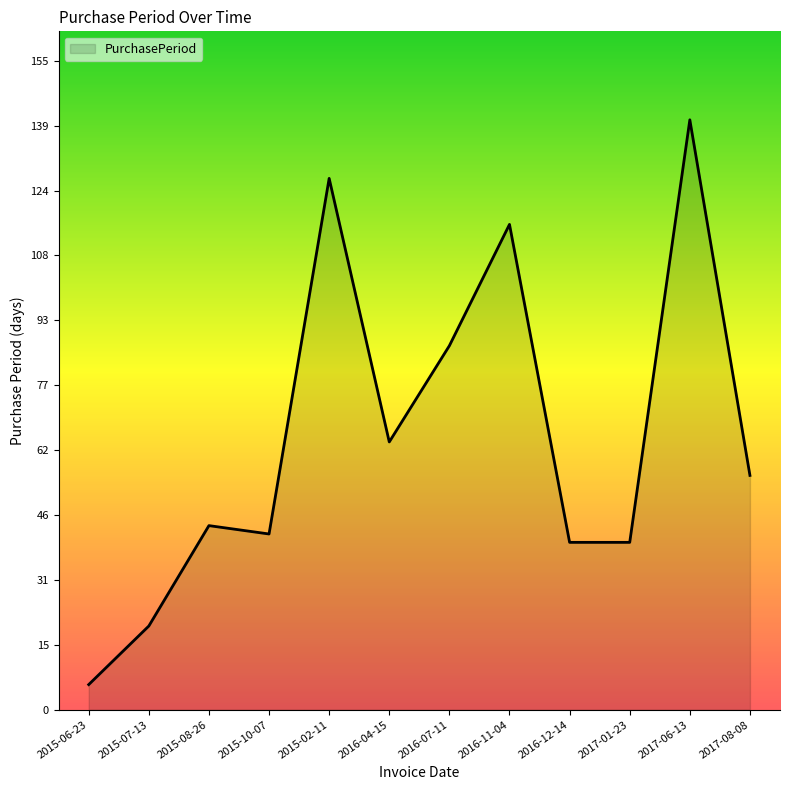

What is the average value?

65